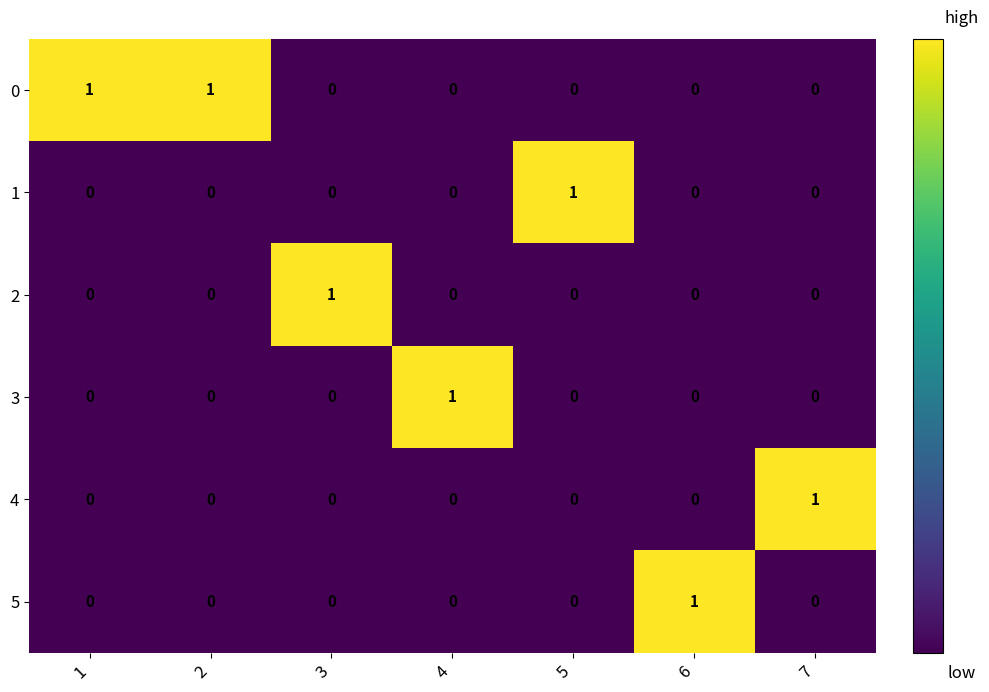

At how many categories does at least one series exceed 0?

7